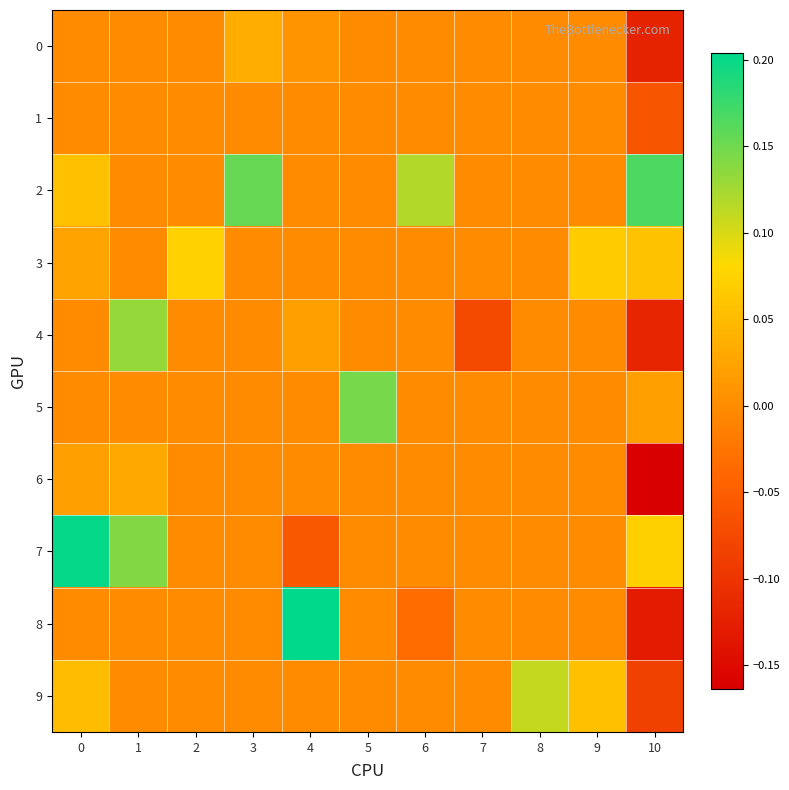

What is the difference between the highest and lowest values at 2?

0.1